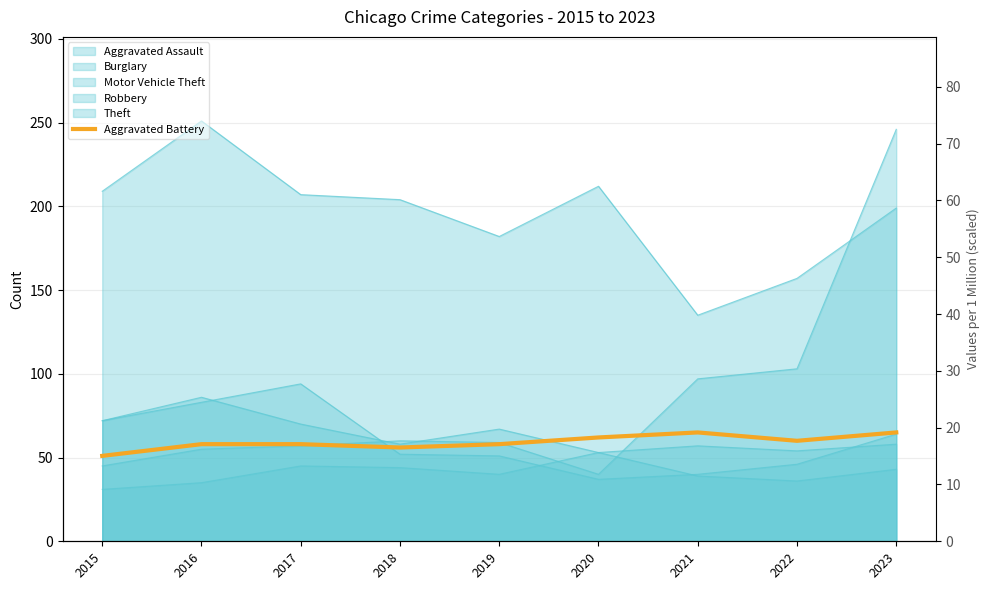

The value at 2016 is 80. True or false?

False